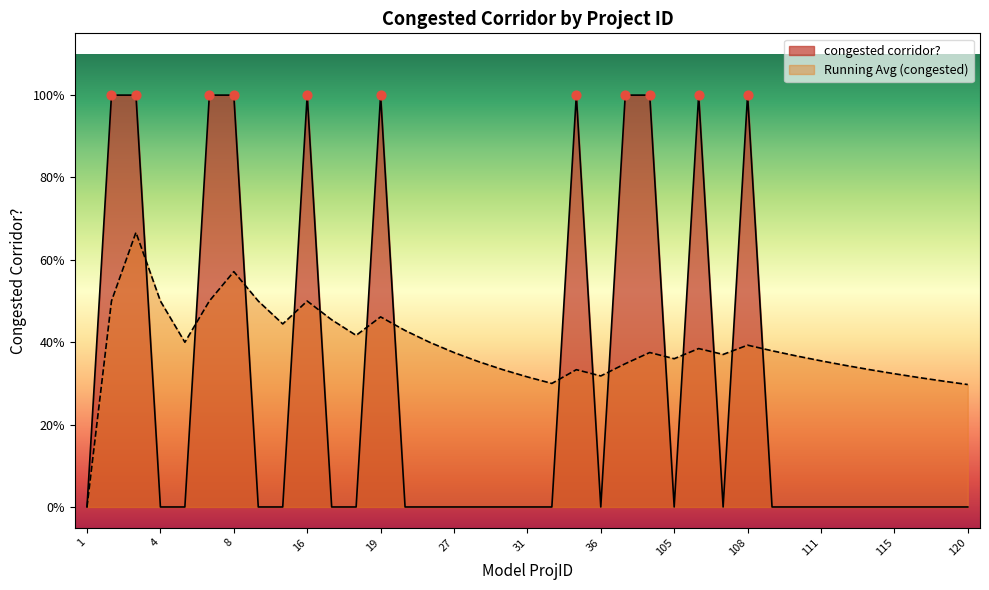

What is the change in value from 105 to 106?

+1